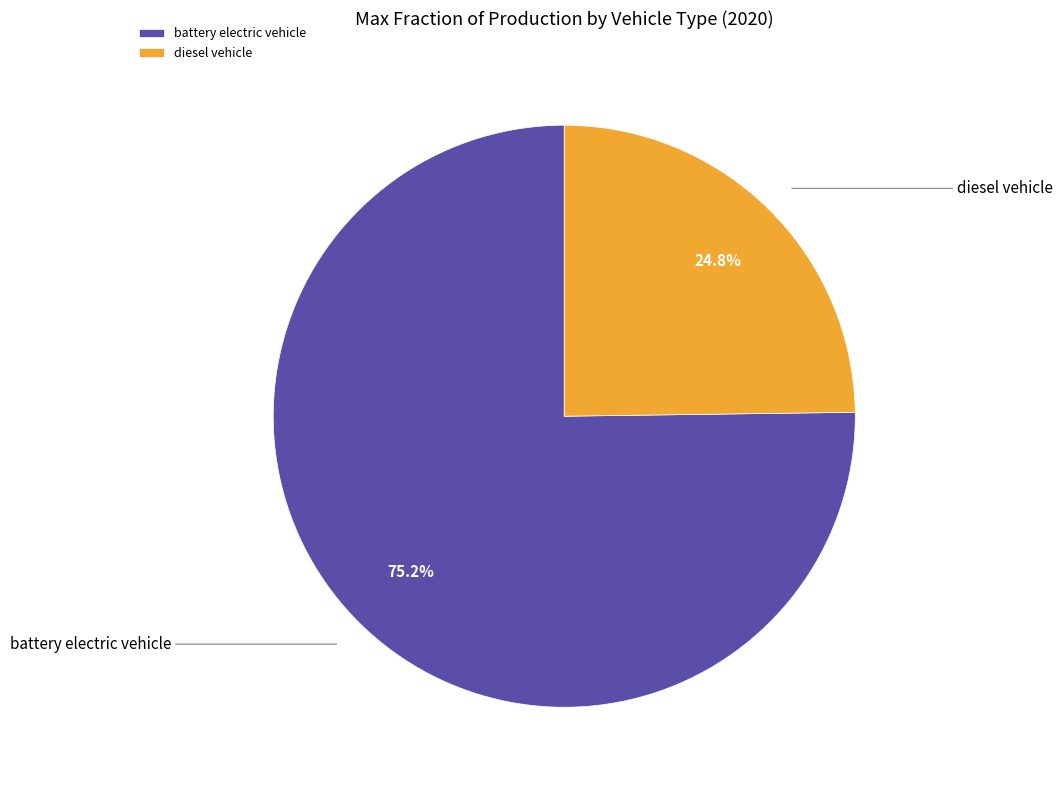

The battery electric vehicle slice represents 86% of the pie. True or false?

False